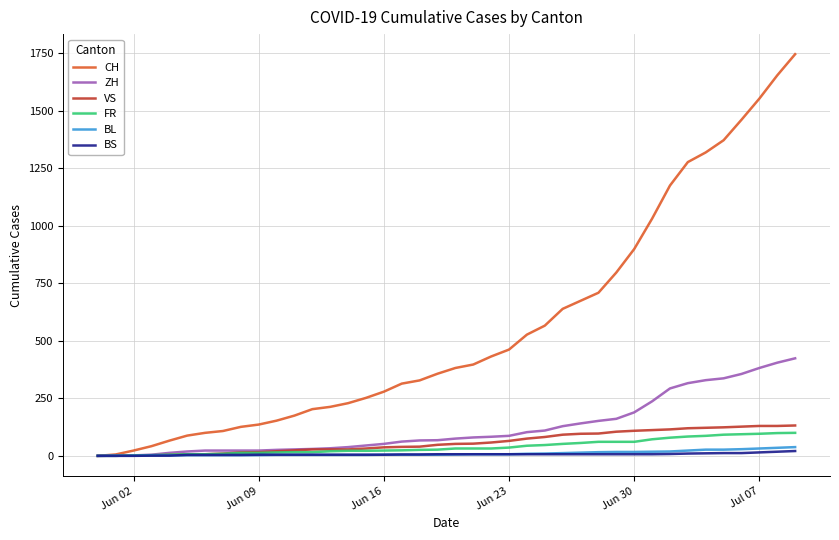

What are all the series names shown in the legend?

CH, ZH, VS, FR, BL, BS